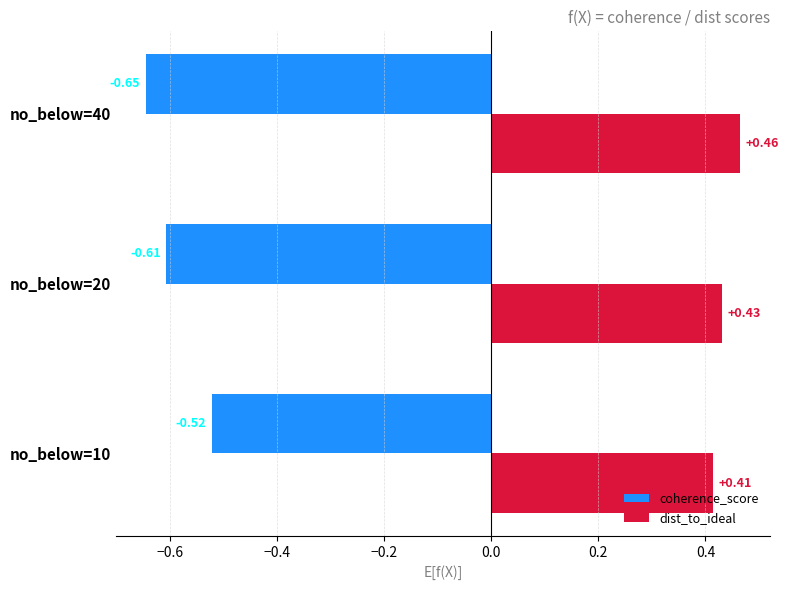

Which series has the widest spread of values?

coherence_score